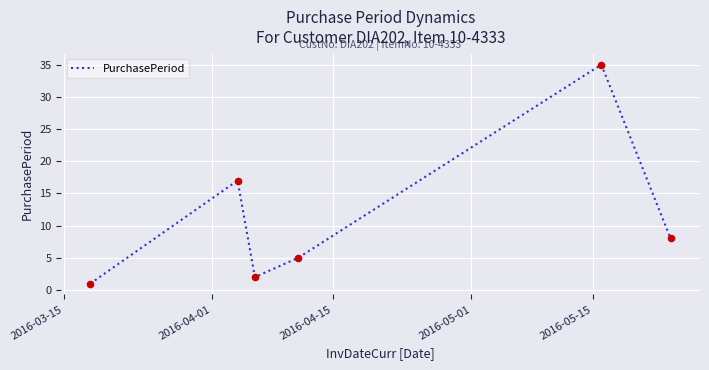

What is the greatest value displayed?

35